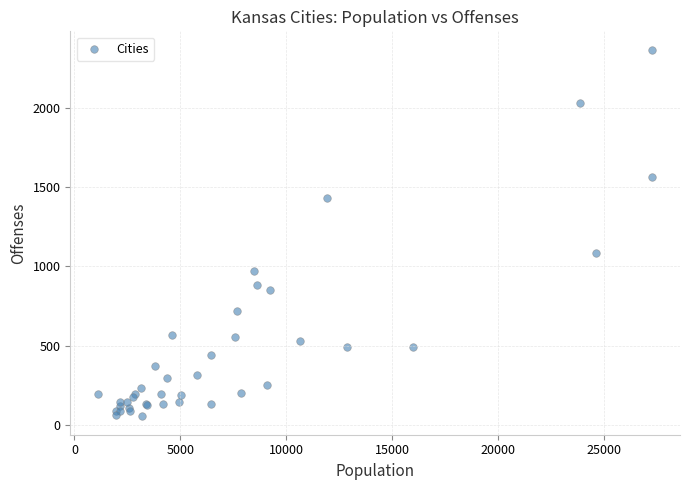

What Y value in the scatter plot is closest to 1210?

1083